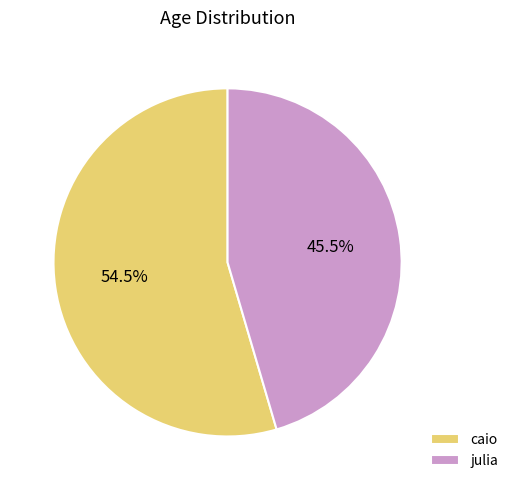

To the nearest percent, what is the combined percentage of julia and caio?

100%